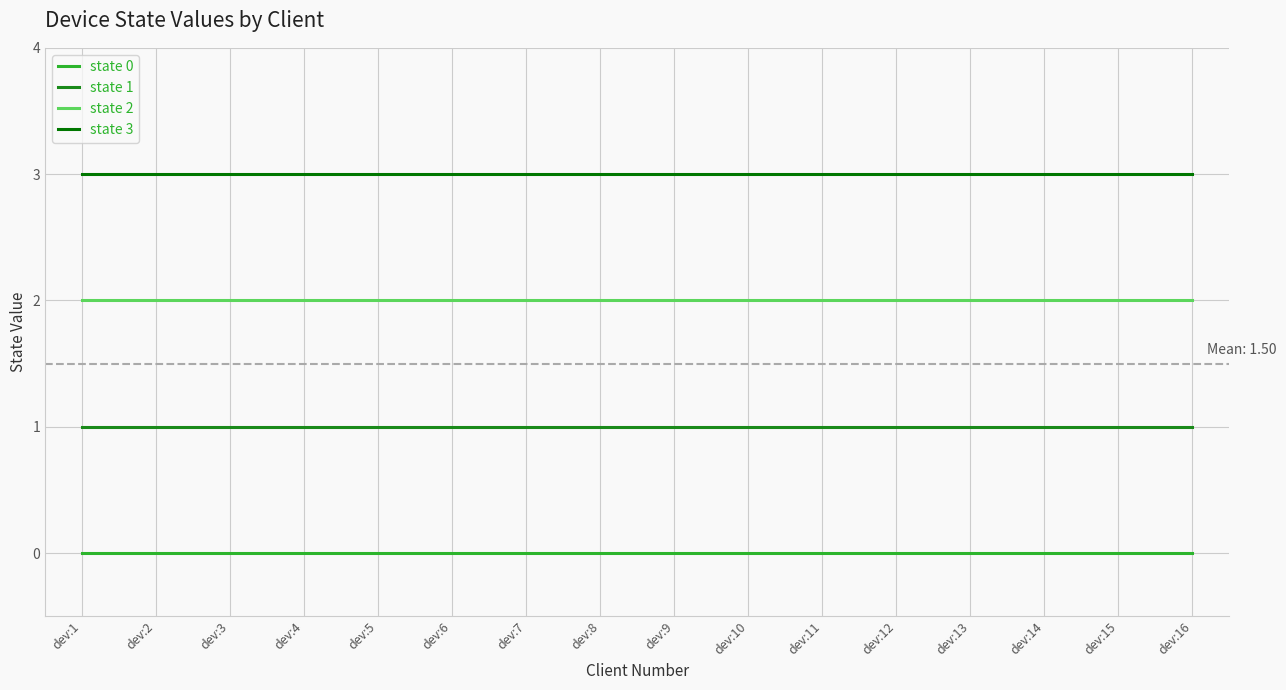

True or false: state 3 has a value of 4 at dev:4.

False